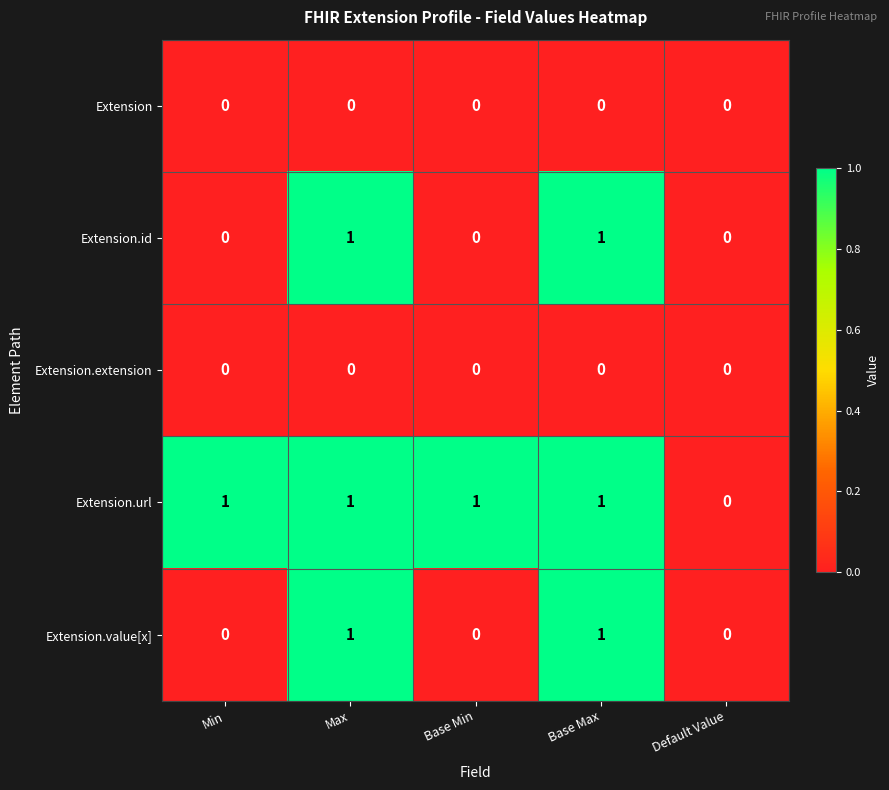

Reading left to right, list all the values displayed in this chart.

Extension: 0	0	0	0	0
Extension.id: 0	1	0	1	0
Extension.extension: 0	0	0	0	0
Extension.url: 1	1	1	1	0
Extension.value[x]: 0	1	0	1	0